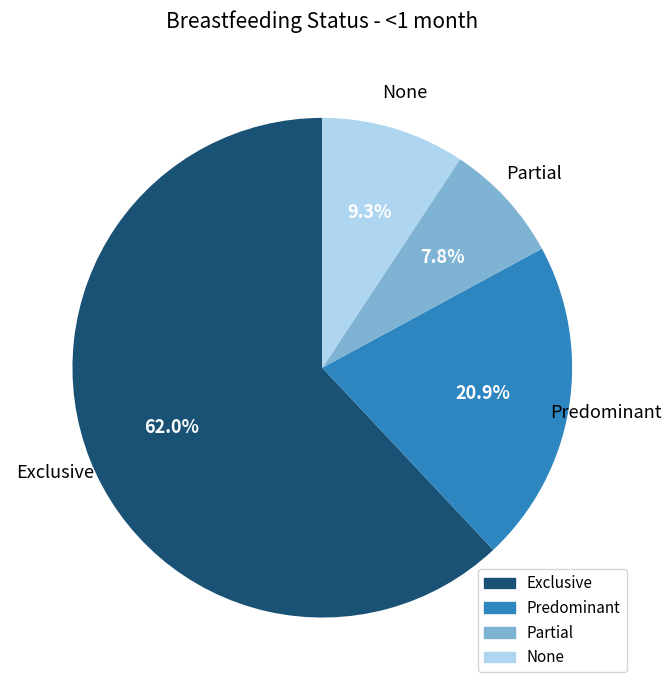

To the nearest percent, what portion does None represent?

9%